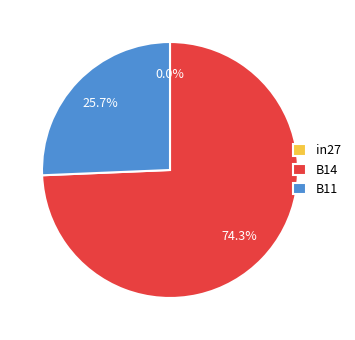

Count the number of slices in the pie.

3